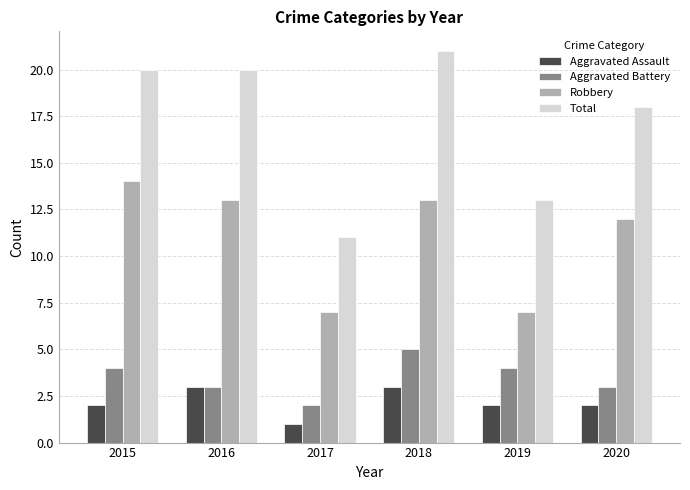

True or false: Robbery has a value of 14 at 2015.

True